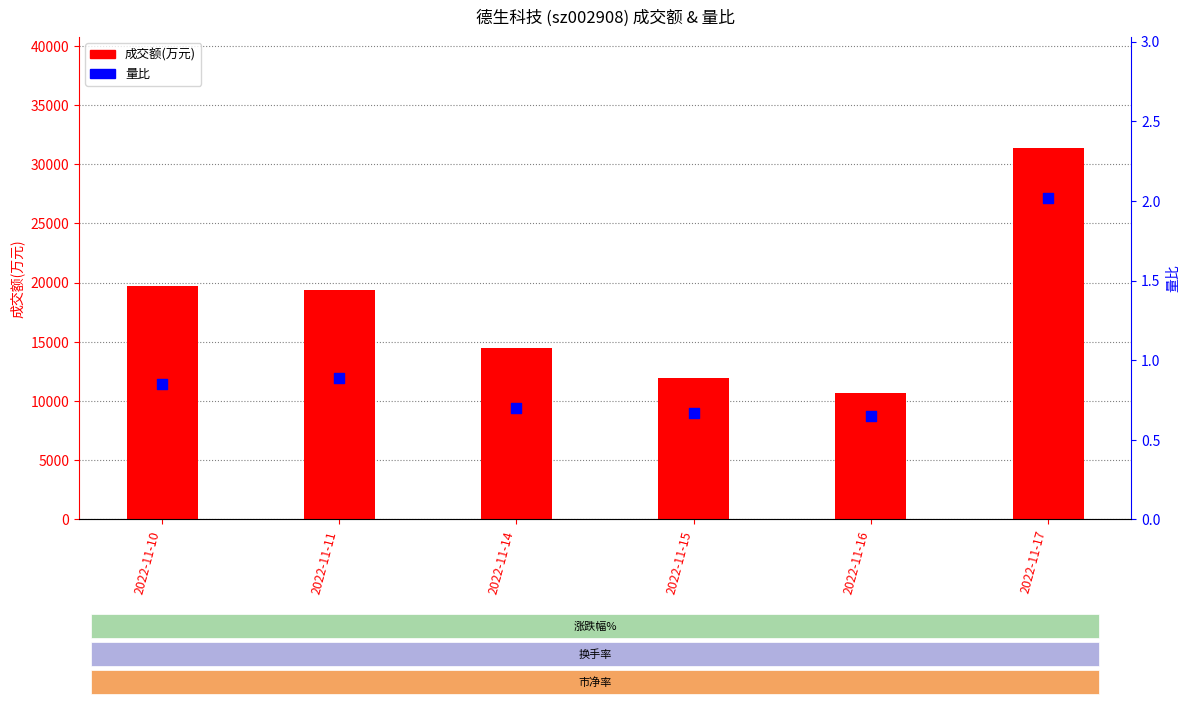

Which series has the widest spread of Y values?

成交额(万元)